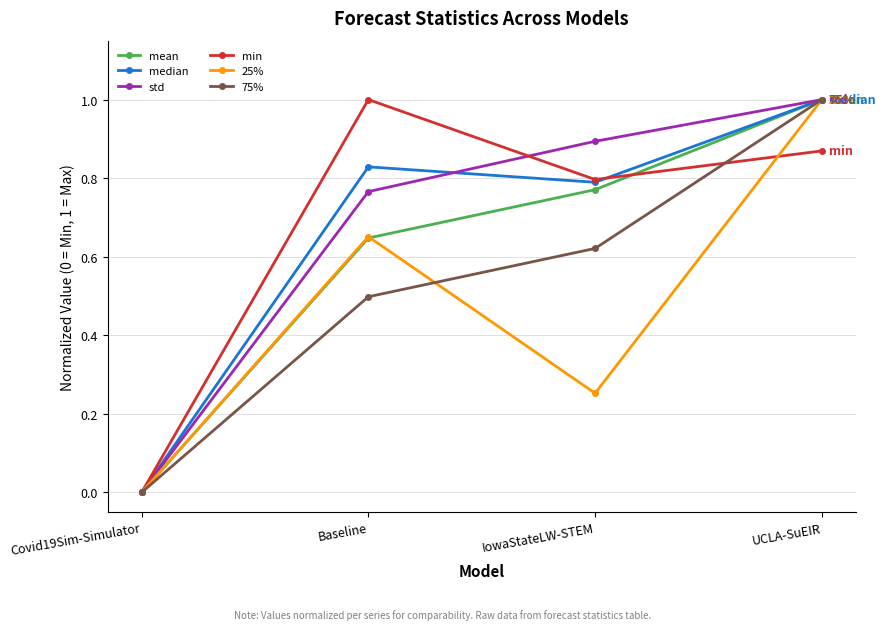

True or false: std and median cross at least once.

True